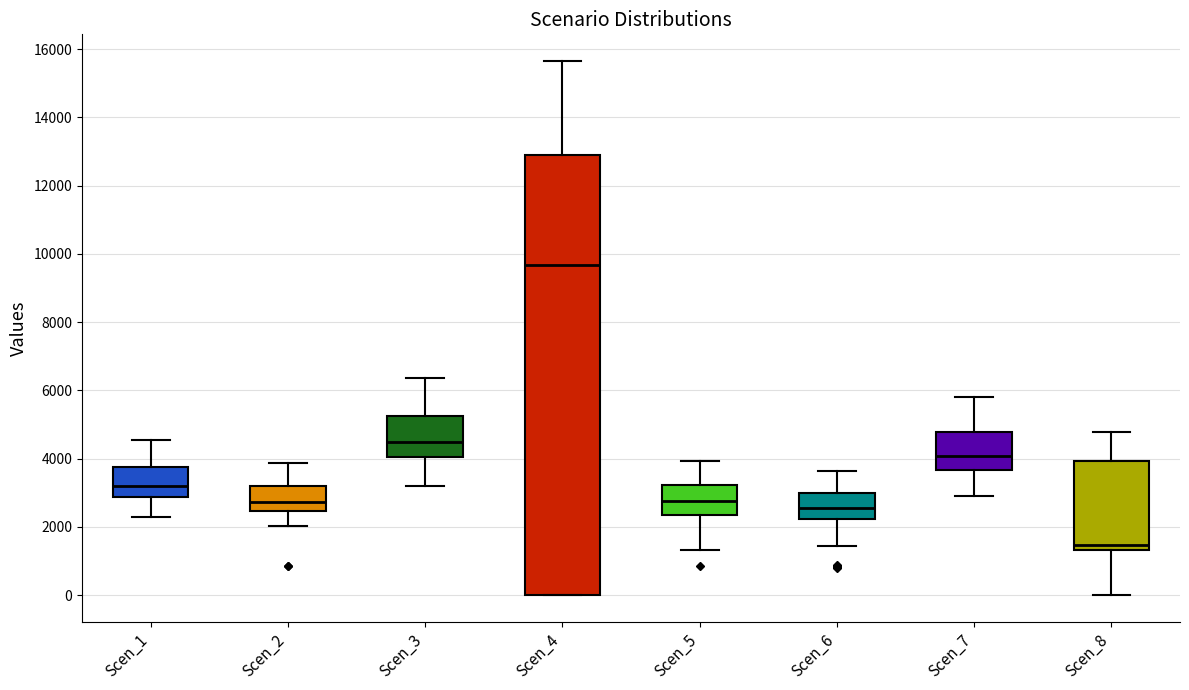

Which box has the lowest median line?

Scen_8